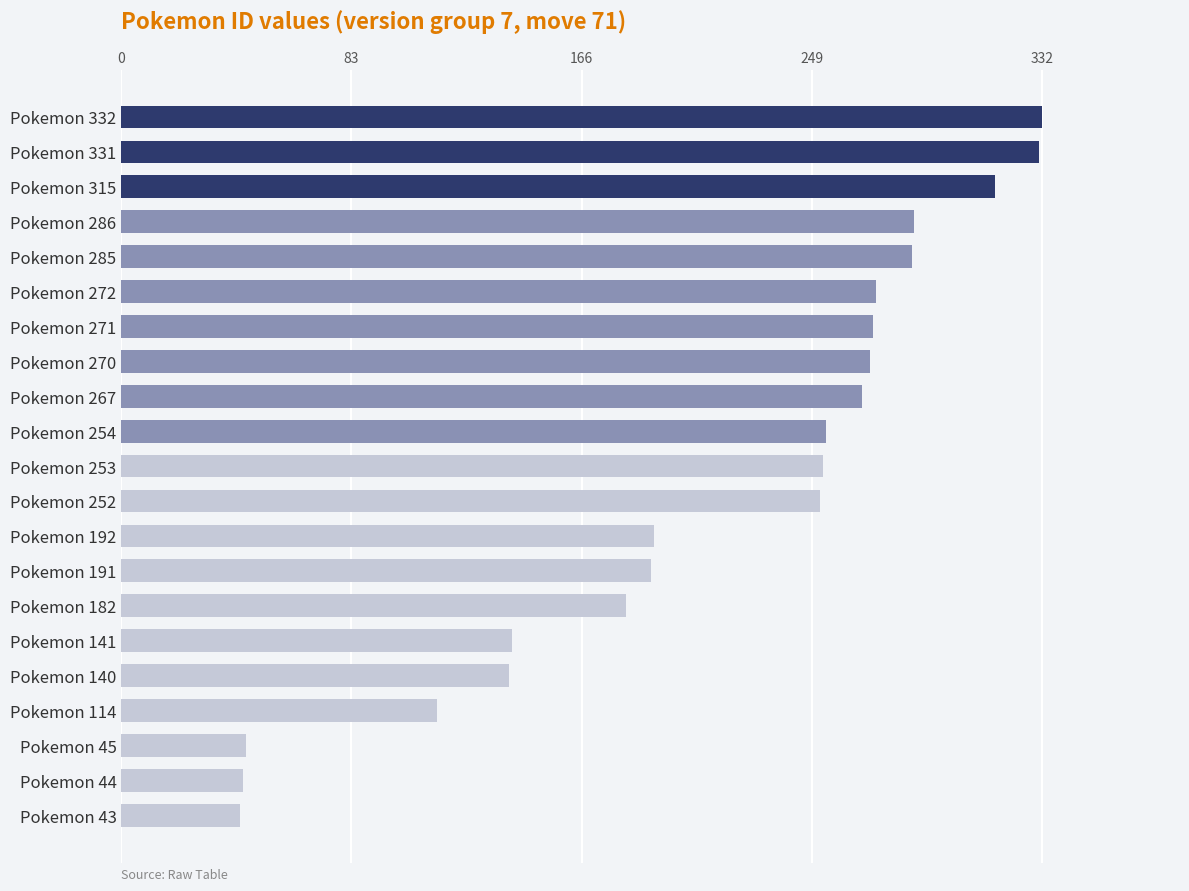

How many bars are there in total?

21